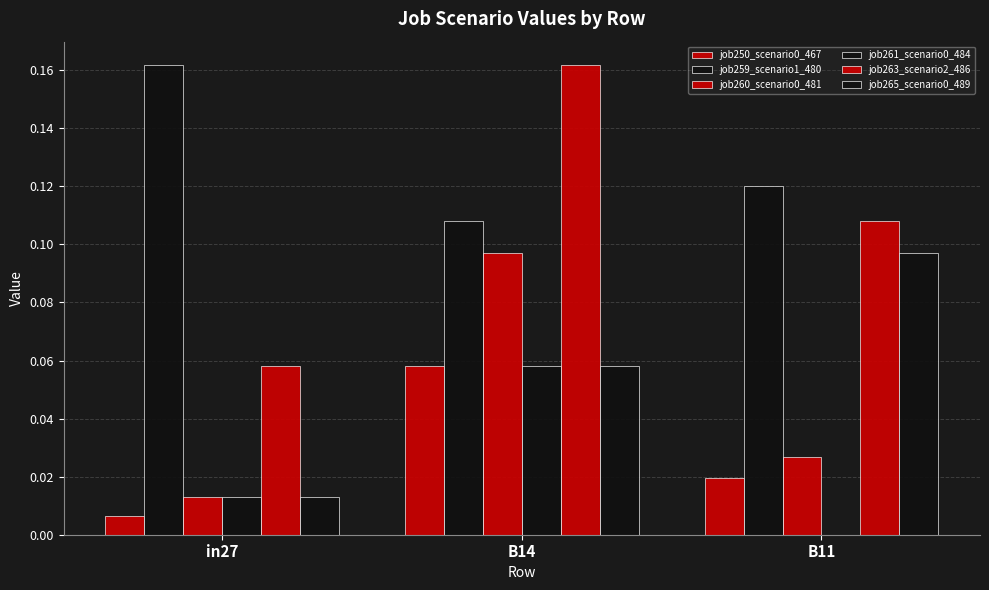

Are the bars grouped side by side (vs. stacked)?

Yes